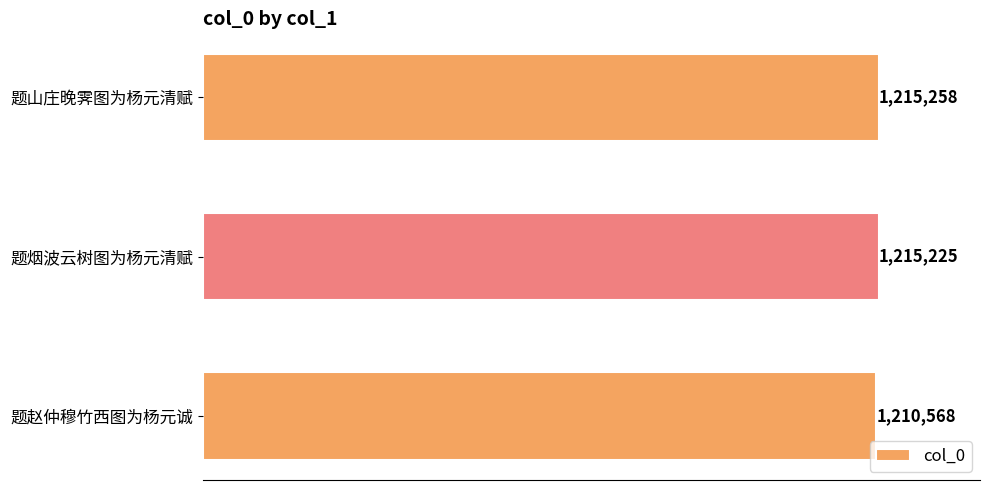

Does the chart contain any negative values?

No